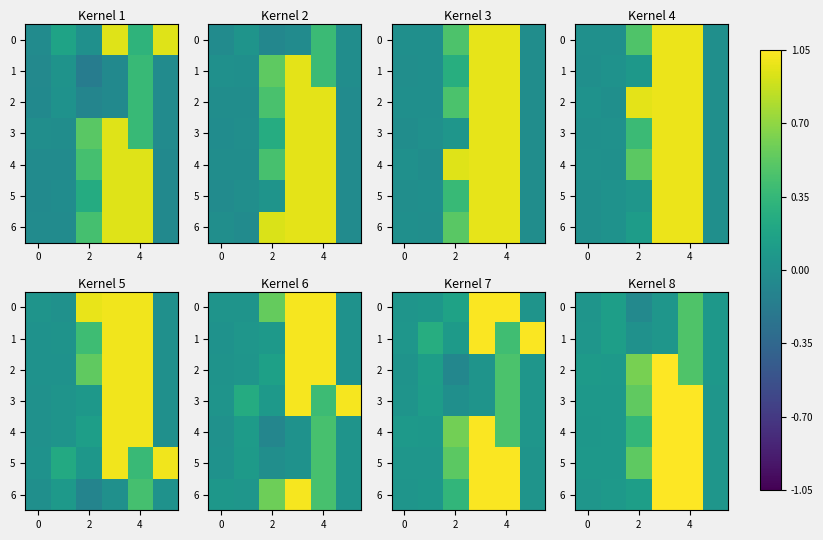

At how many categories does at least one series exceed 0?

6